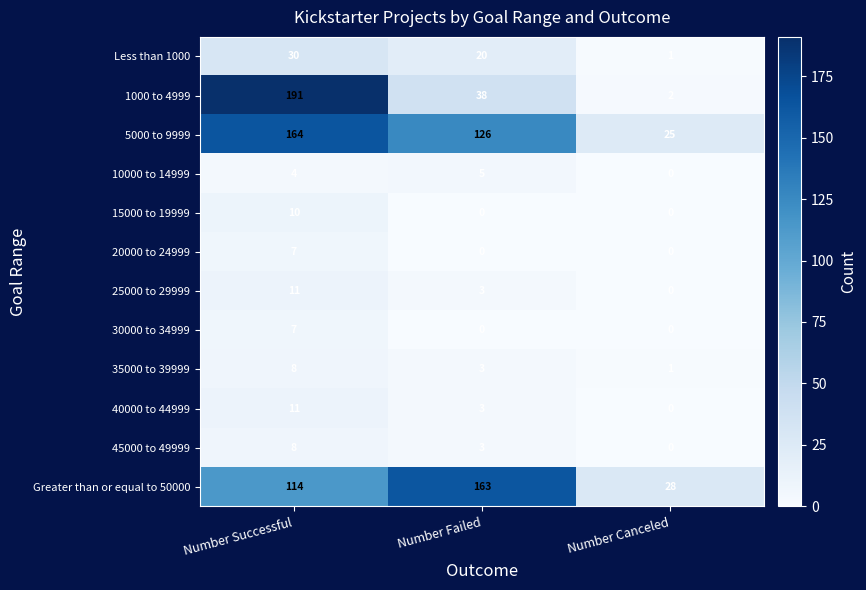

True or false: 30000 to 34999 has a value of 5 at Number Canceled.

False